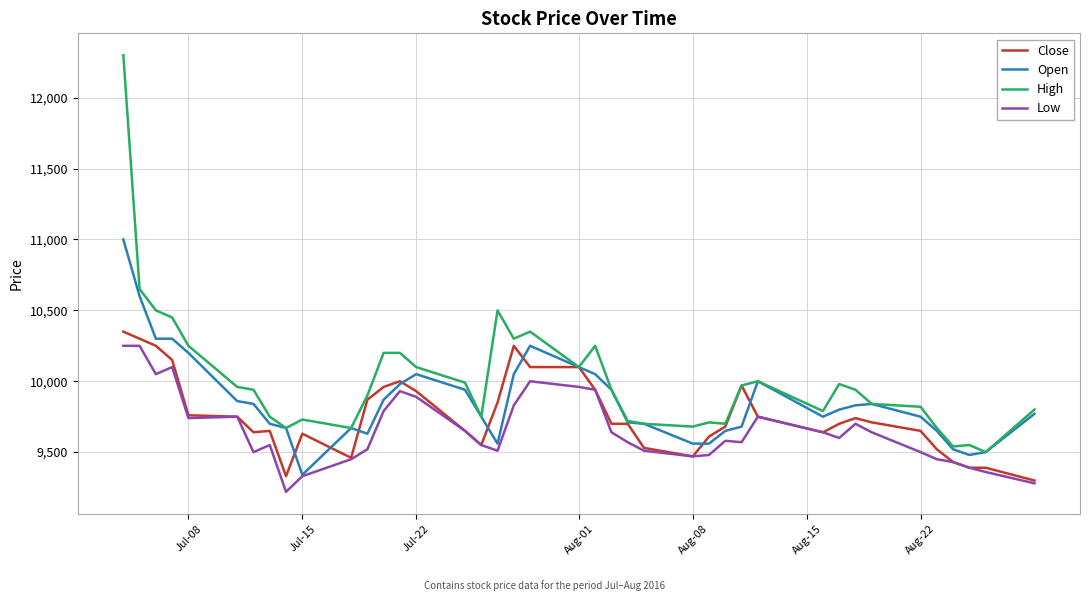

Which series has the largest total across all categories?

High